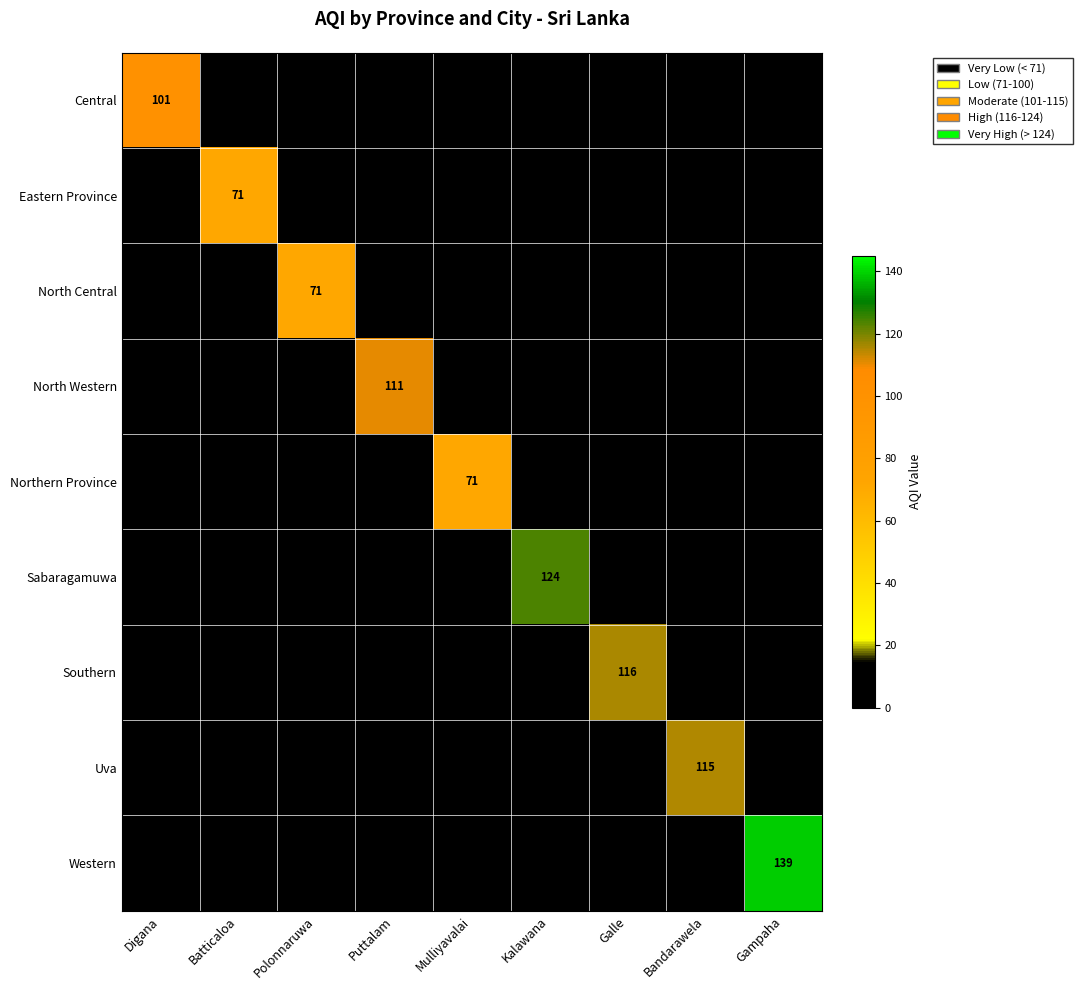

True or false: North Central has a value of 71 at Polonnaruwa.

True